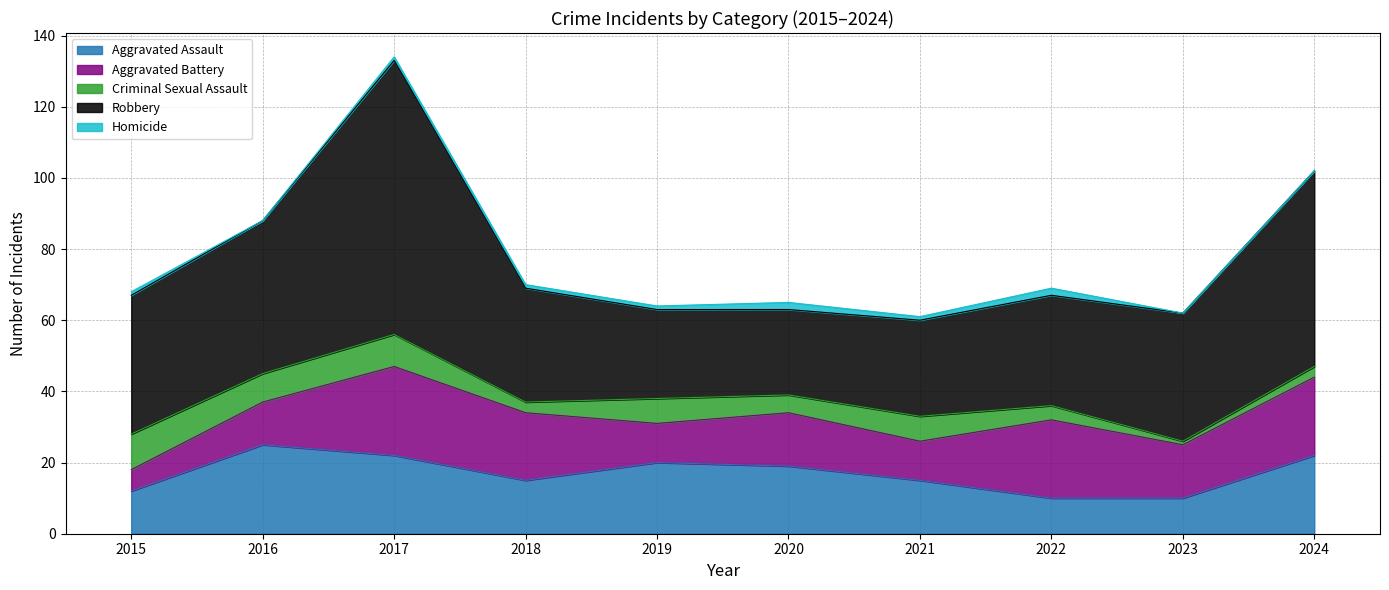

List the series in order of their peak value, highest first.

Robbery, Aggravated Assault, Aggravated Battery, Criminal Sexual Assault, Homicide